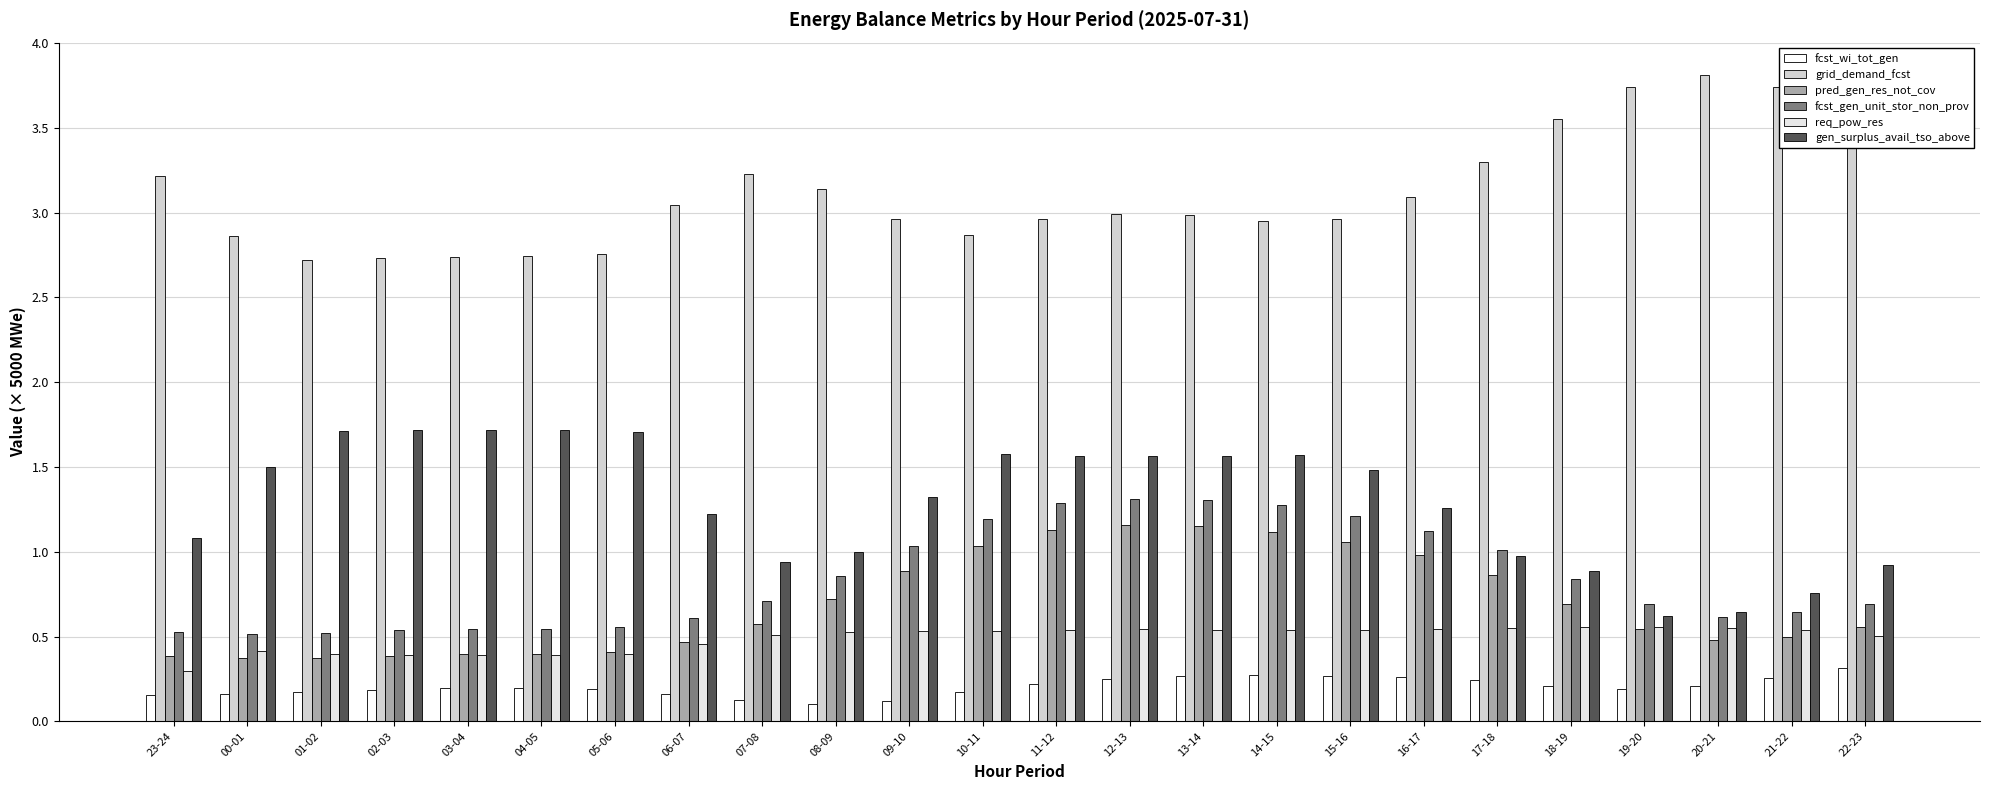

How many bars are there in each group?

6